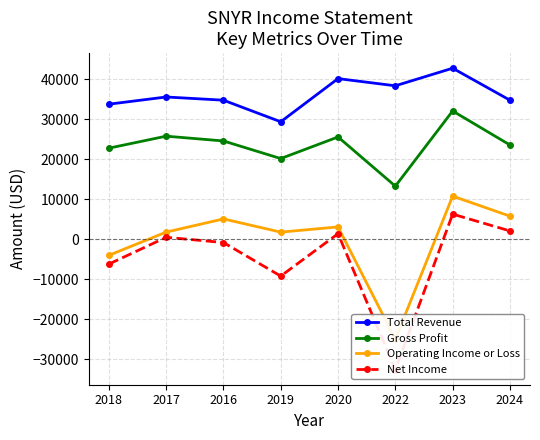

How many data points in Total Revenue are above 35600?

3